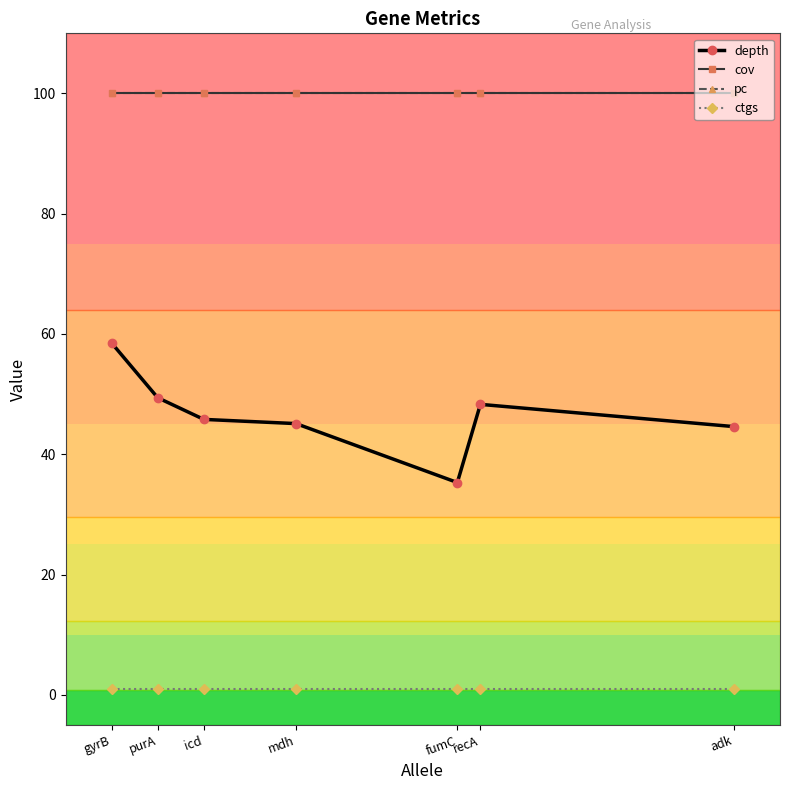

True or false: cov has a value of 100.0 at recA.

True